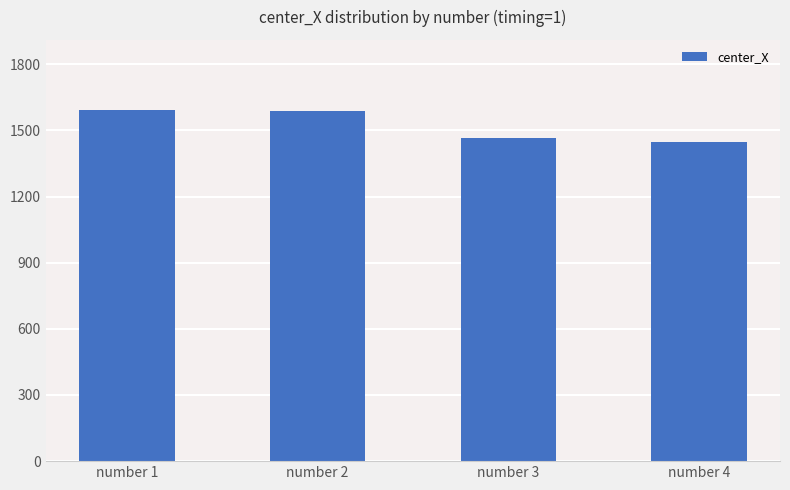

Are the bars horizontal?

No